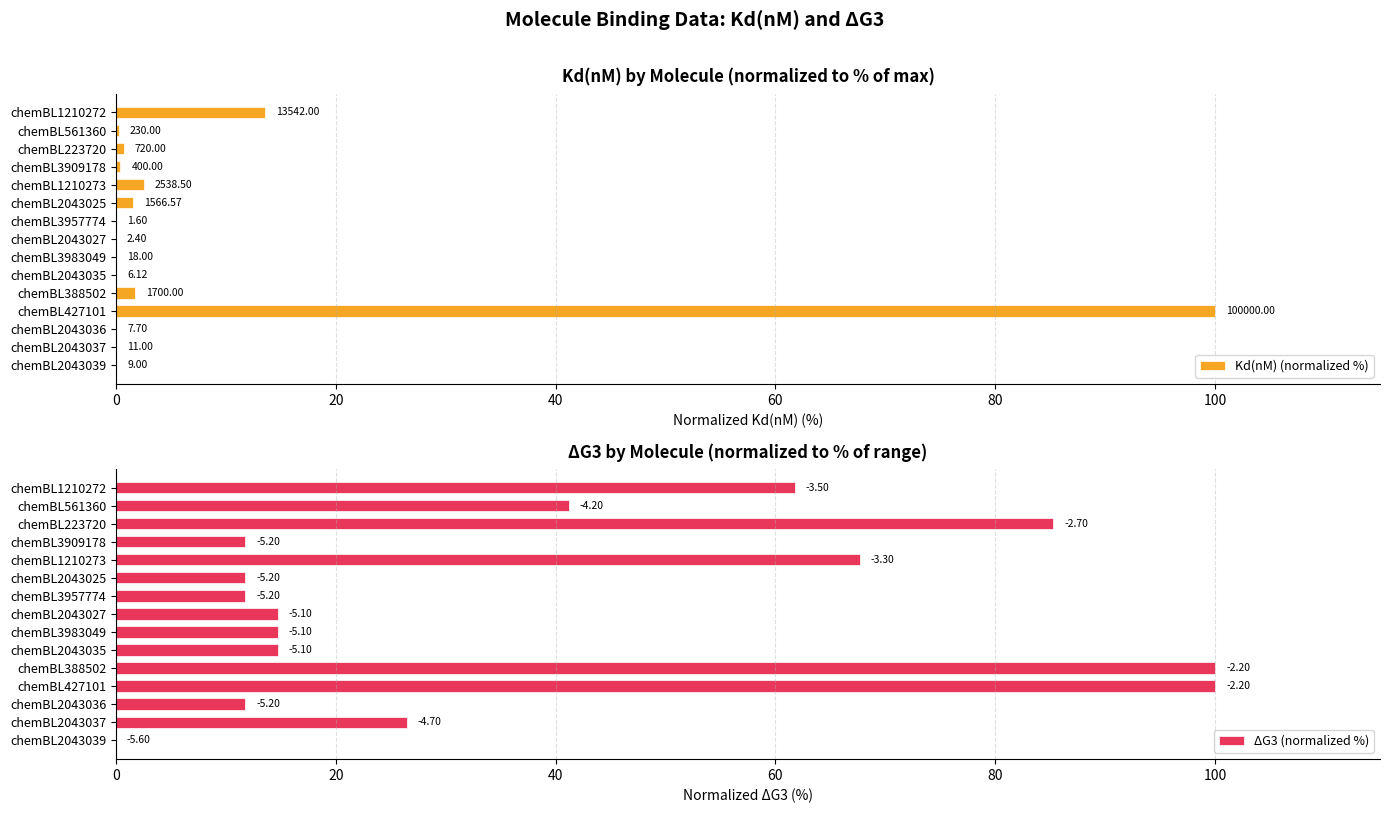

What is the total value across all series at chemBL223720?

86.0